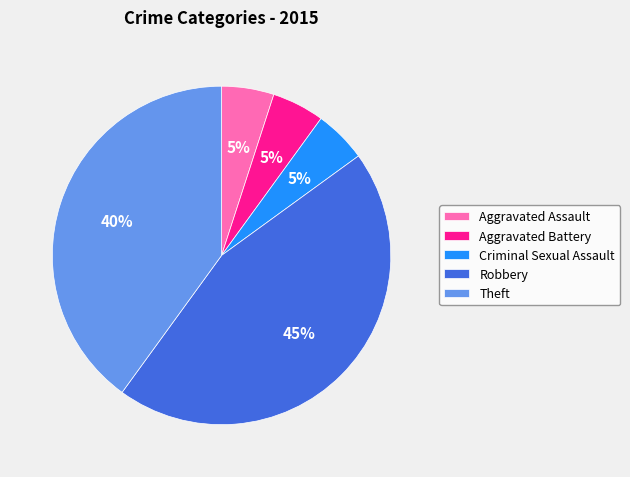

Do Aggravated Battery and Theft together represent more than half of the pie?

No